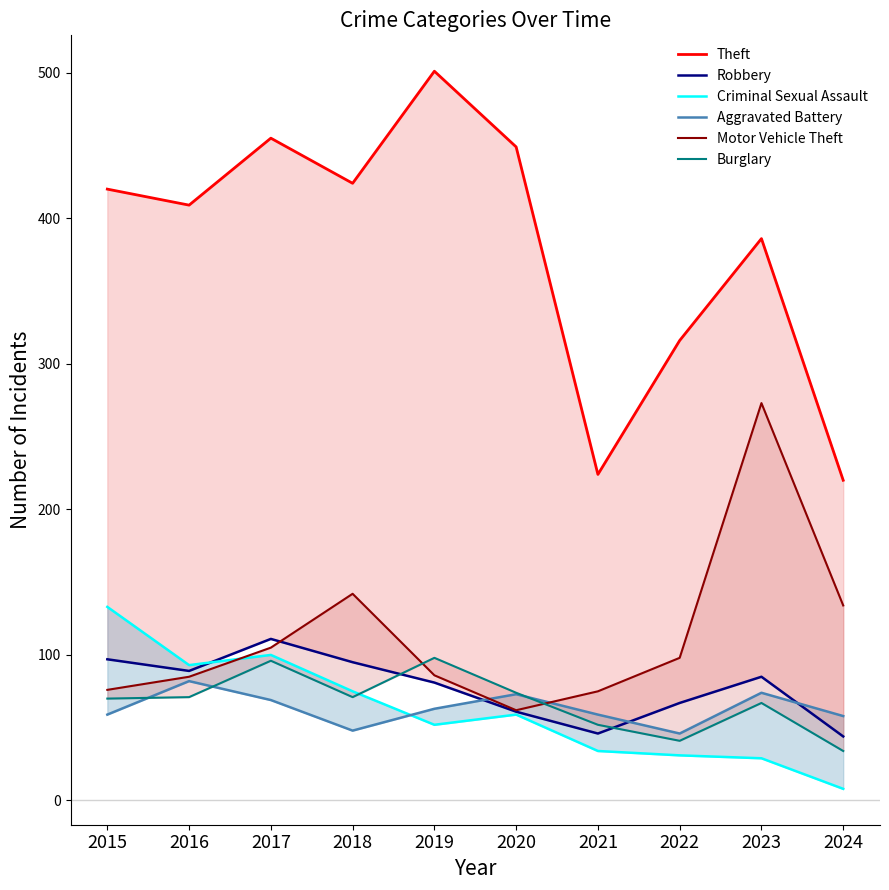

List the series in order of their peak value, highest first.

Theft, Motor Vehicle Theft, Criminal Sexual Assault, Robbery, Burglary, Aggravated Battery